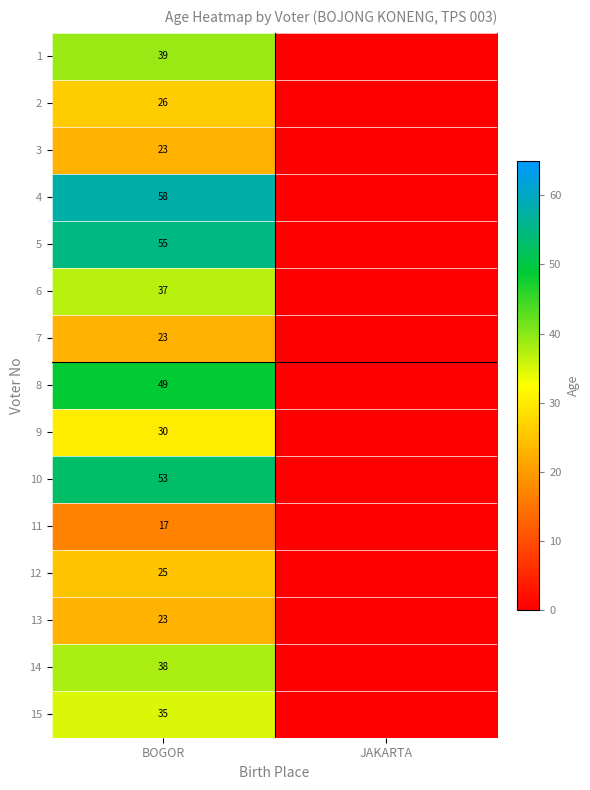

At which category is the sum across all series the highest?

BOGOR